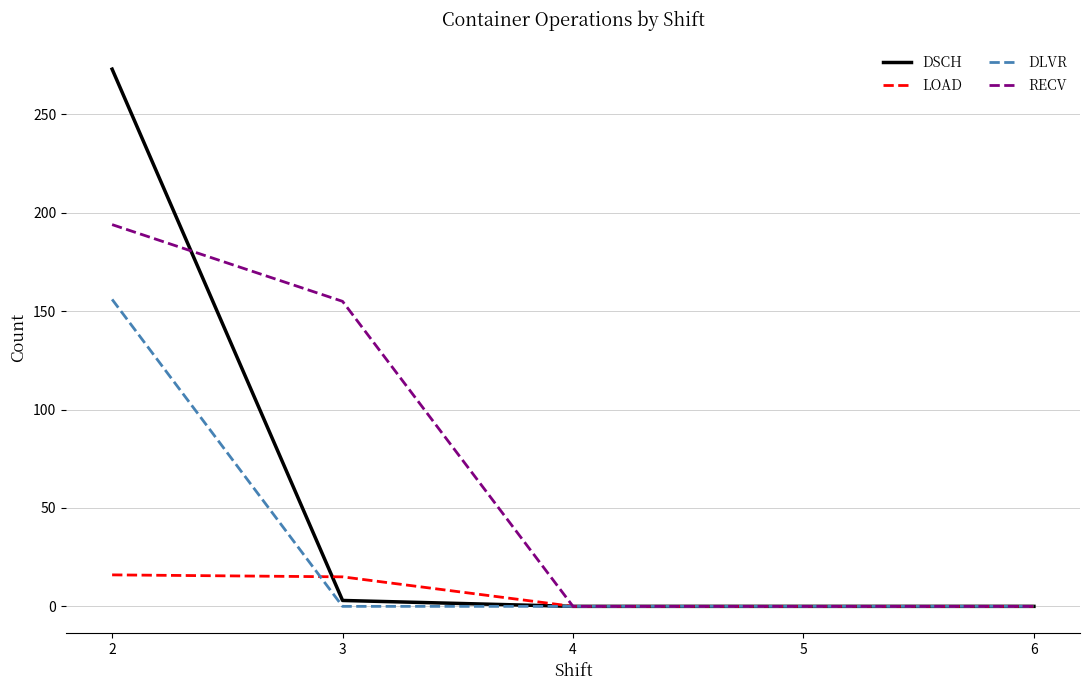

What is the difference between the second highest and minimum values in the RECV series?

155